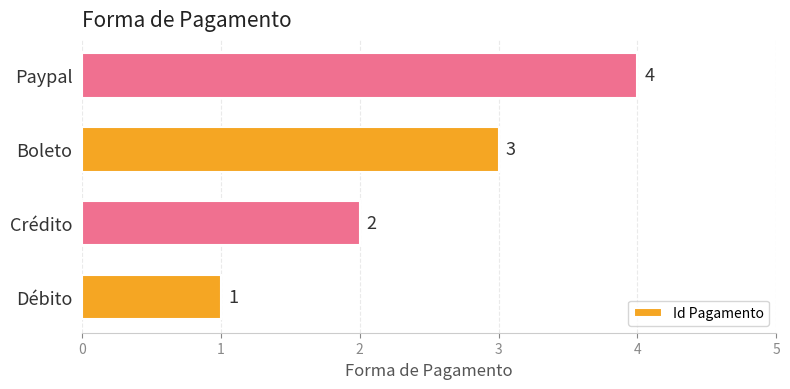

The value at Boleto is 4. True or false?

False